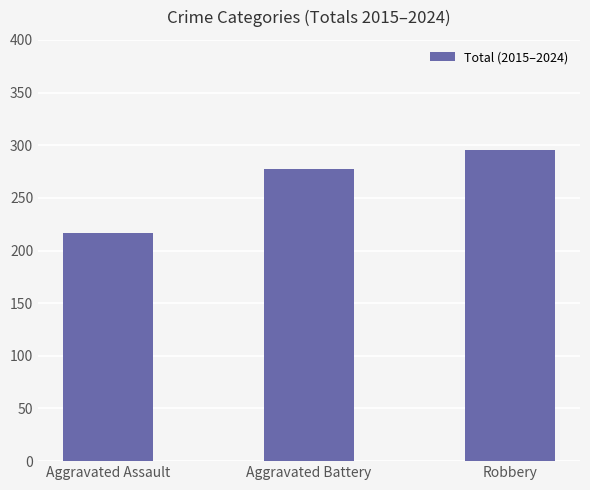

What is the label of the 3rd bar from the left?

Robbery